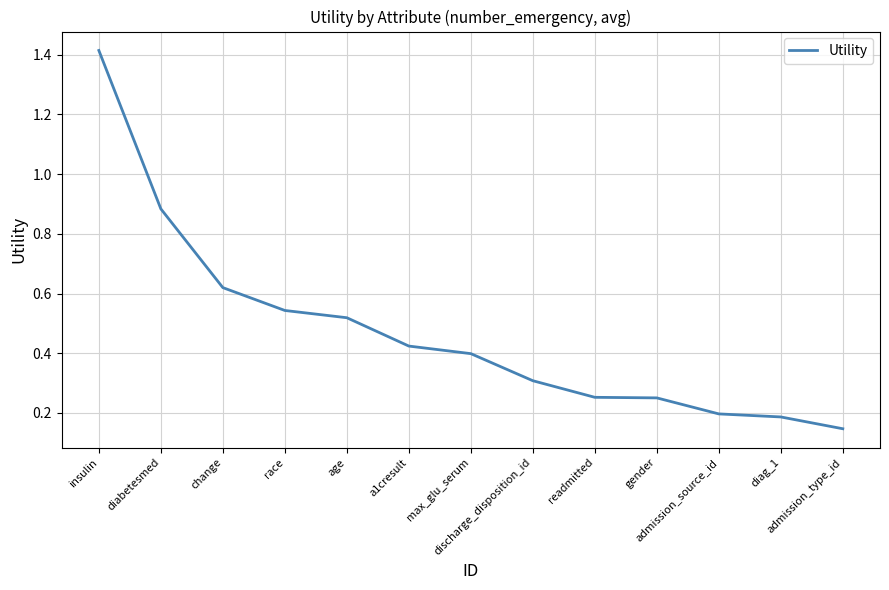

True or false: the data shows 0.2 at admission_source_id.

True